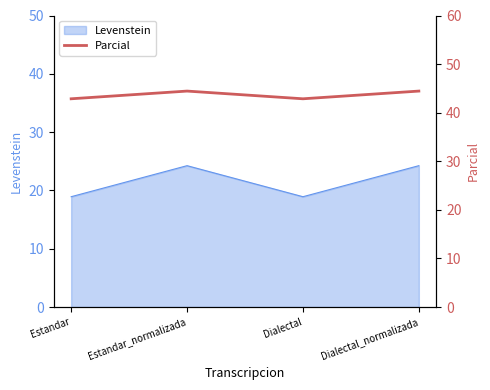

What is the approximate value of Levenstein at Estandar?

18.9